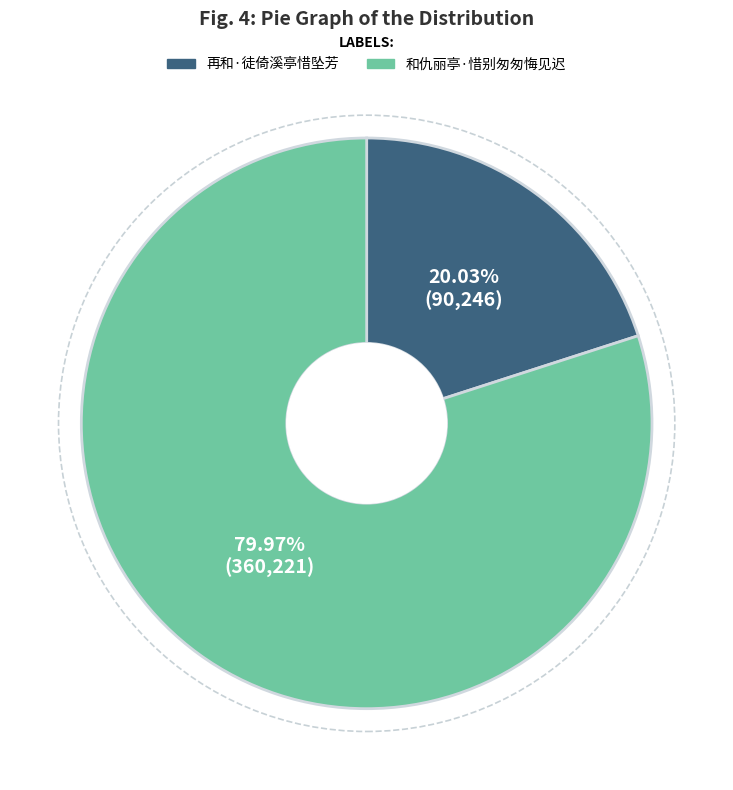

What is the ratio of the value at 再和·徒倚溪亭惜坠芳 to the value at 和仇丽亭·惜别匆匆悔见迟?

0.3